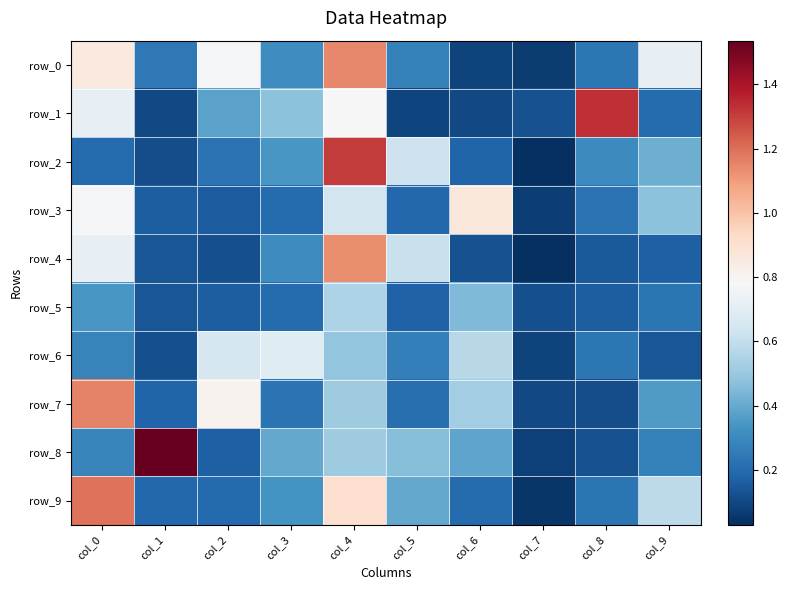

The value of row_5 at col_2 is 0.2. True or false?

False